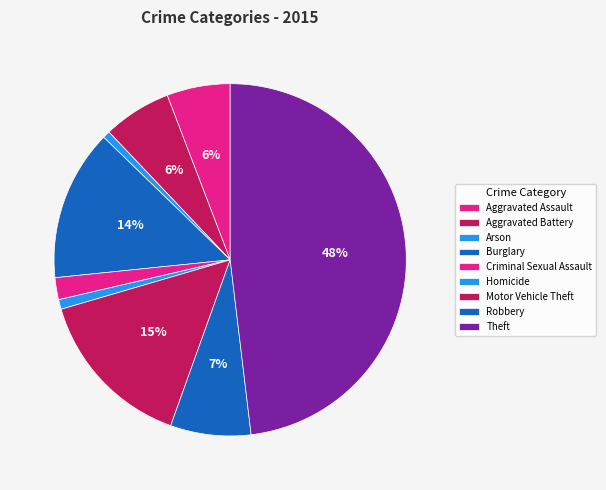

What percentage is NOT represented by Criminal Sexual Assault?

98.0%